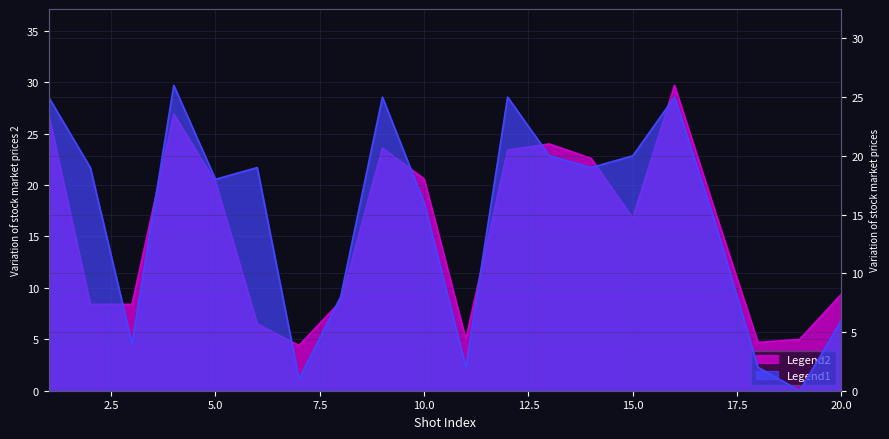

List the labels in order of shotY value, largest first.

16, 1, 4, 13, 9, 12, 14, 10, 5, 17, 15, 20, 8, 2, 3, 6, 11, 19, 18, 7